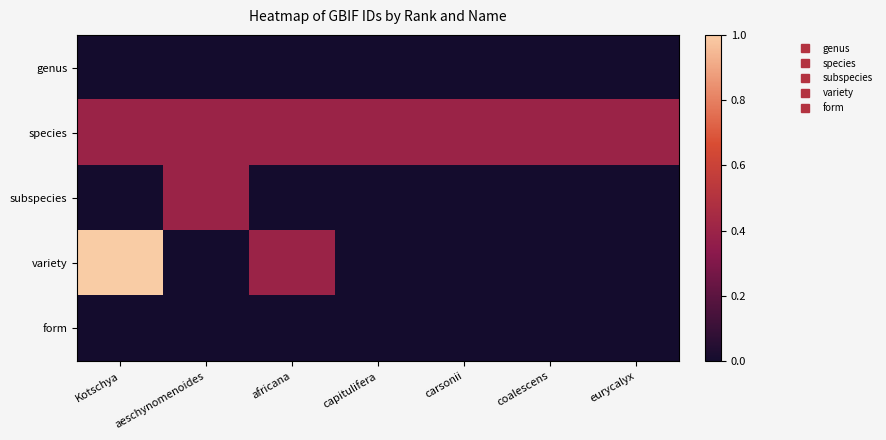

Reading left to right, list all the values displayed in this chart.

genus: Kotschya=0.0	aeschynomenoides=0.0	africana=0.0	capitulifera=0.0	carsonii=0.0	coalescens=0.0	eurycalyx=0.0
species: Kotschya=0.4	aeschynomenoides=0.4	africana=0.4	capitulifera=0.4	carsonii=0.4	coalescens=0.4	eurycalyx=0.4
subspecies: Kotschya=0.0	aeschynomenoides=0.4	africana=0.0	capitulifera=0.0	carsonii=0.0	coalescens=0.0	eurycalyx=0.0
variety: Kotschya=1.0	aeschynomenoides=0.0	africana=0.4	capitulifera=0.0	carsonii=0.0	coalescens=0.0	eurycalyx=0.0
form: Kotschya=0.0	aeschynomenoides=0.0	africana=0.0	capitulifera=0.0	carsonii=0.0	coalescens=0.0	eurycalyx=0.0